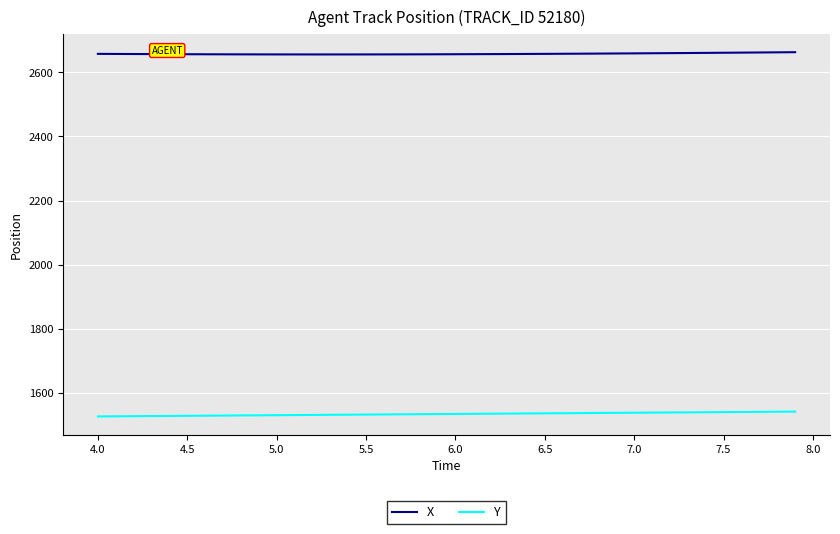

What is the minimum value shown in the chart?

1526.1